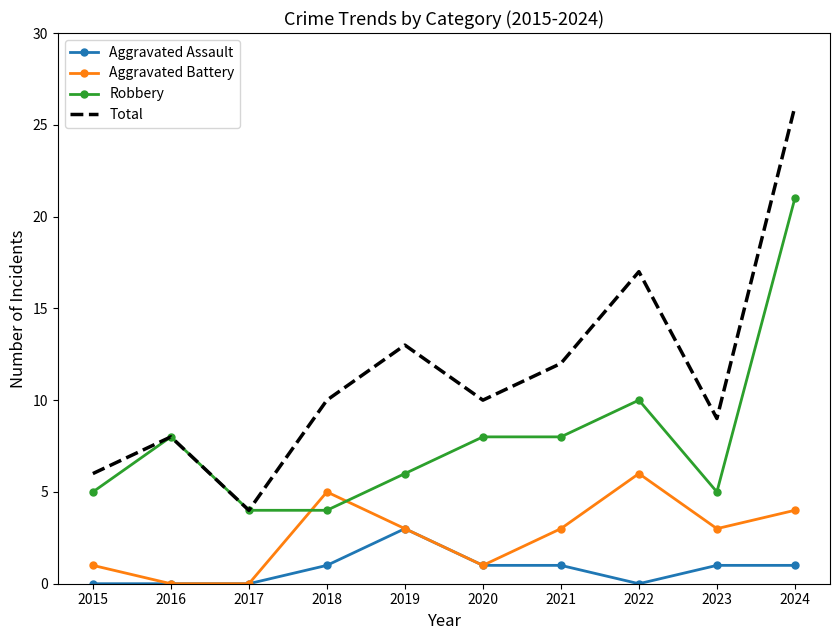

Reading left to right, transcribe all the data shown in this chart.

Aggravated Assault: 0	0	0	1	3	1	1	0	1	1
Aggravated Battery: 1	0	0	5	3	1	3	6	3	4
Robbery: 5	8	4	4	6	8	8	10	5	21
Total: 6	8	4	10	13	10	12	17	9	26